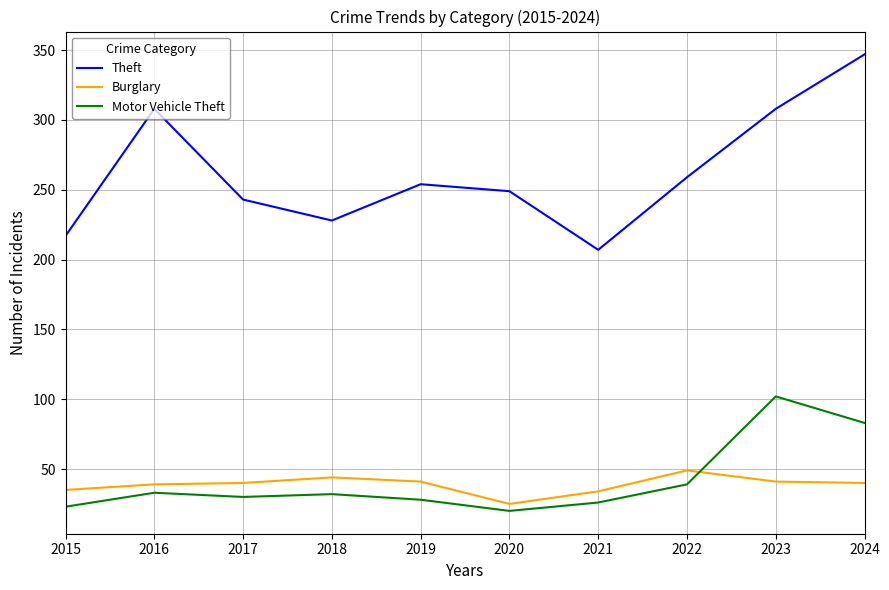

Is it true that Motor Vehicle Theft equals 26 at 2021?

True